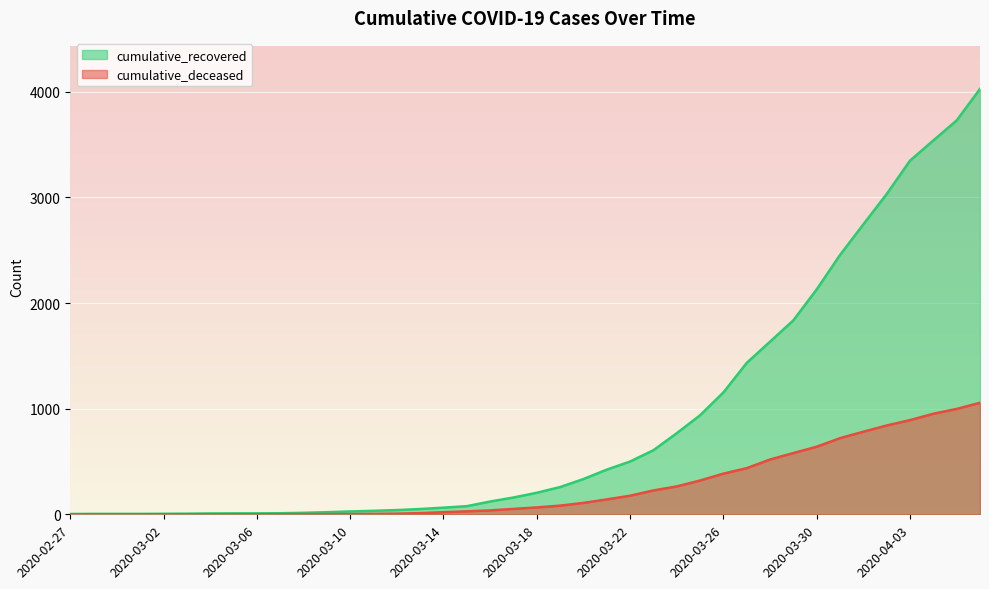

True or false: cumulative_deceased and cumulative_recovered cross at least once.

False